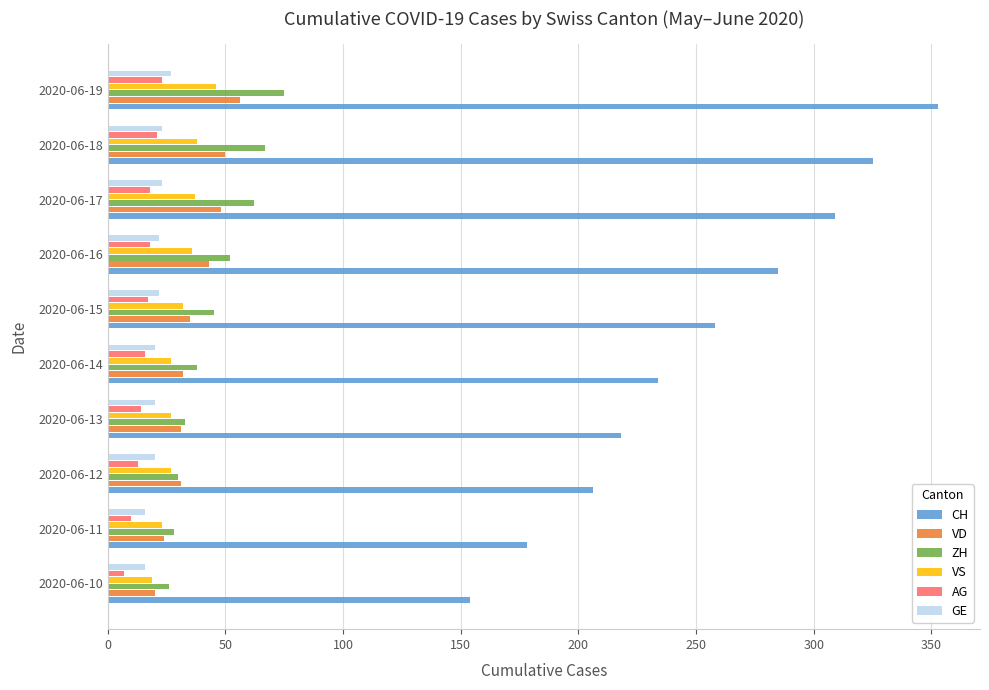

Between 2020-06-11 and 2020-06-18, which series saw the biggest shift?

CH